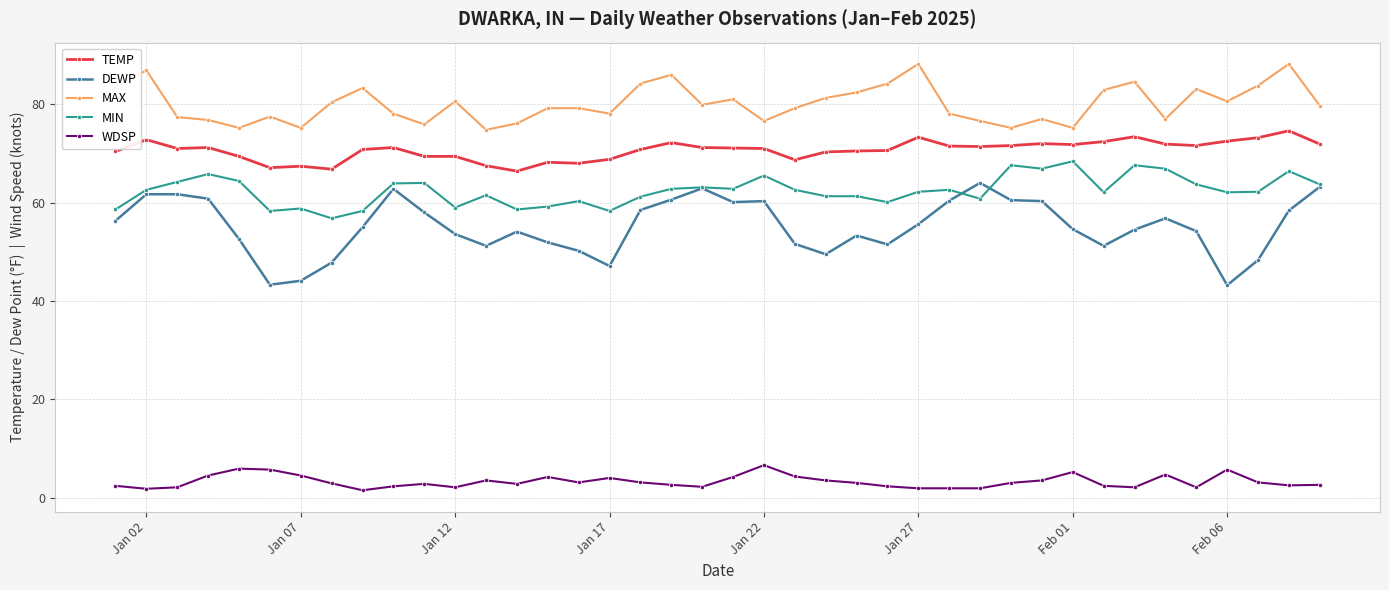

Rank the series by their maximum value, from lowest to highest.

WDSP, DEWP, MIN, TEMP, MAX